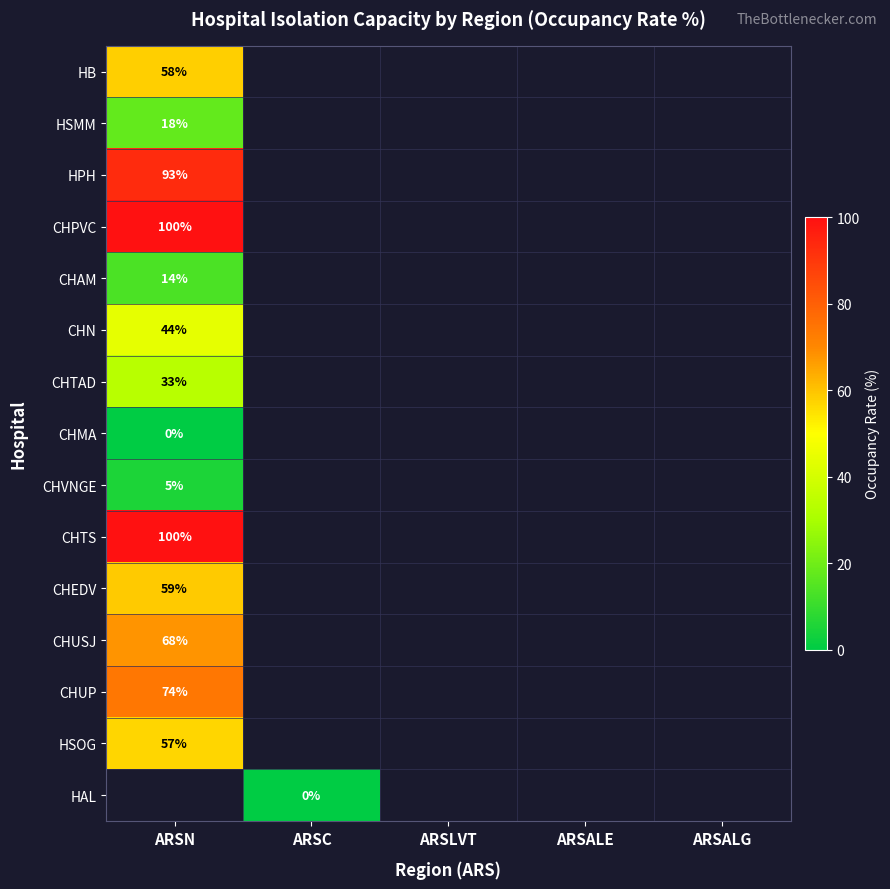

Is it true that CHUSJ equals 68.0 at ARSN?

True